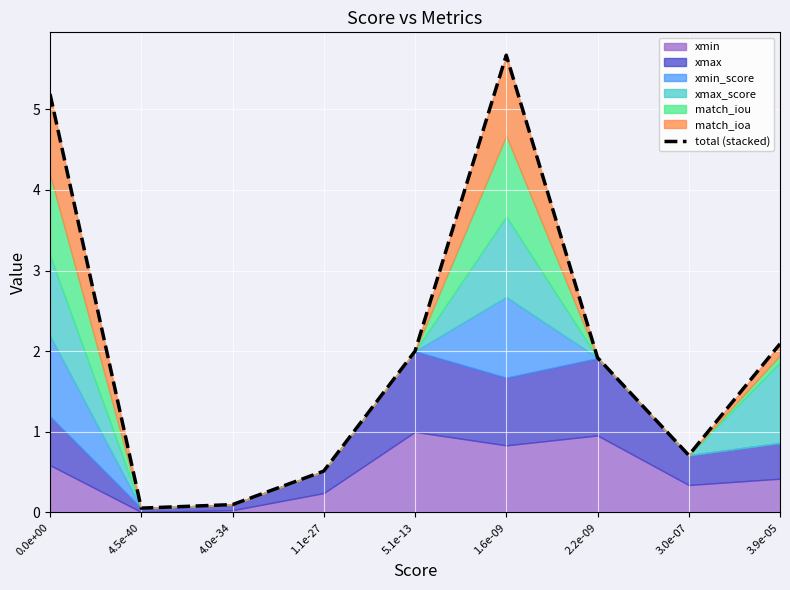

The chart shows a value of 0.1 at 4.5e-40. True or false?

True